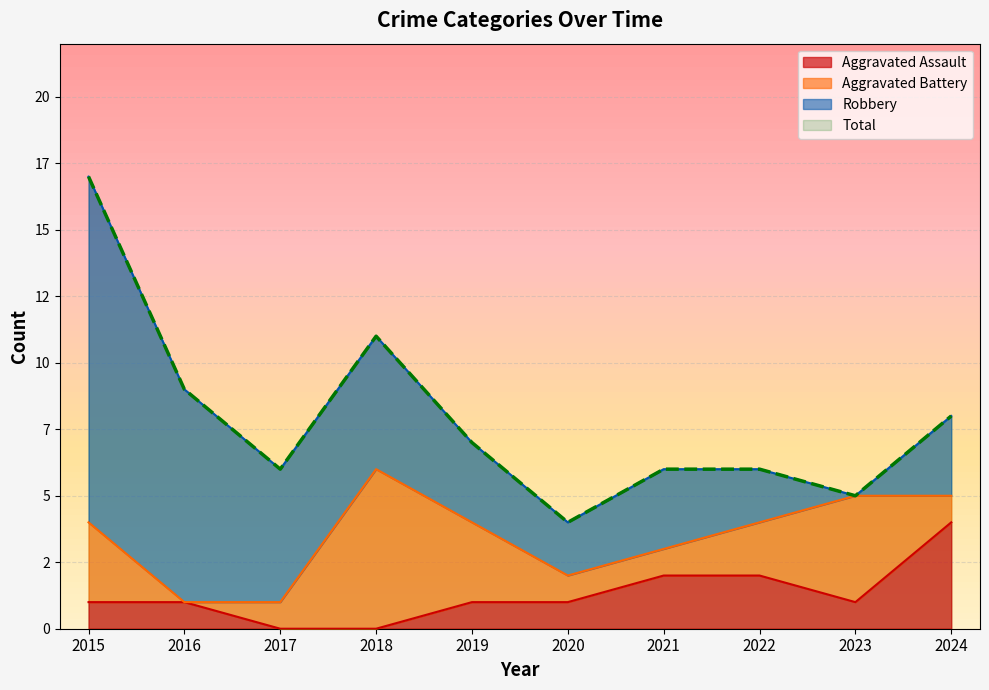

True or false: Aggravated Assault and Total cross at least once.

False